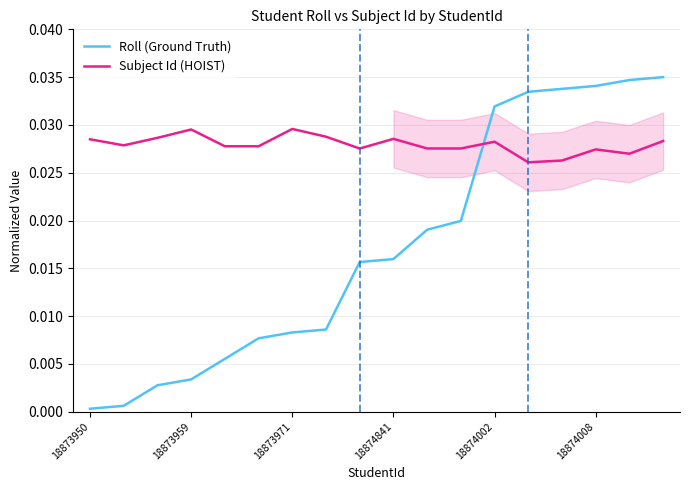

What are all the series names shown in the legend?

Roll (Ground Truth), Subject Id (HOIST)